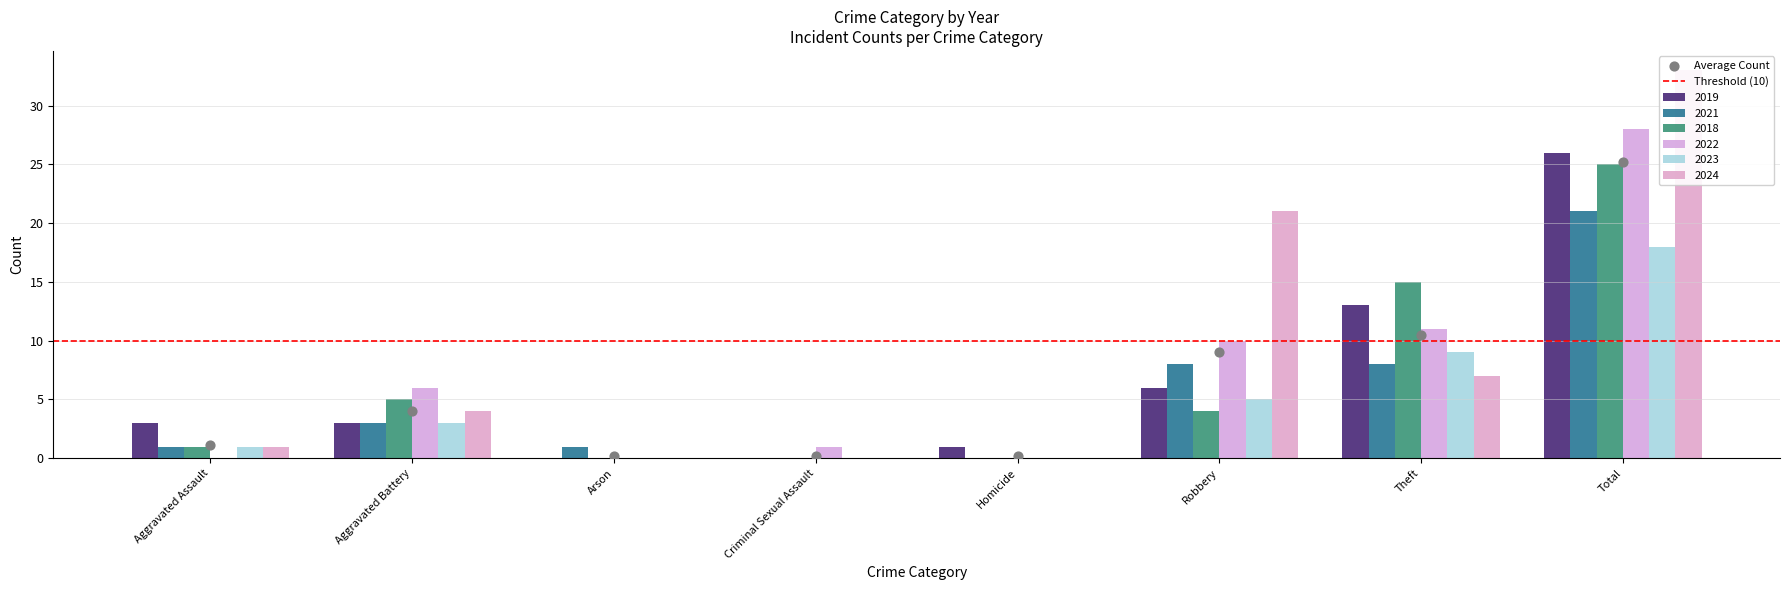

Which series has the largest total across all categories?

2024